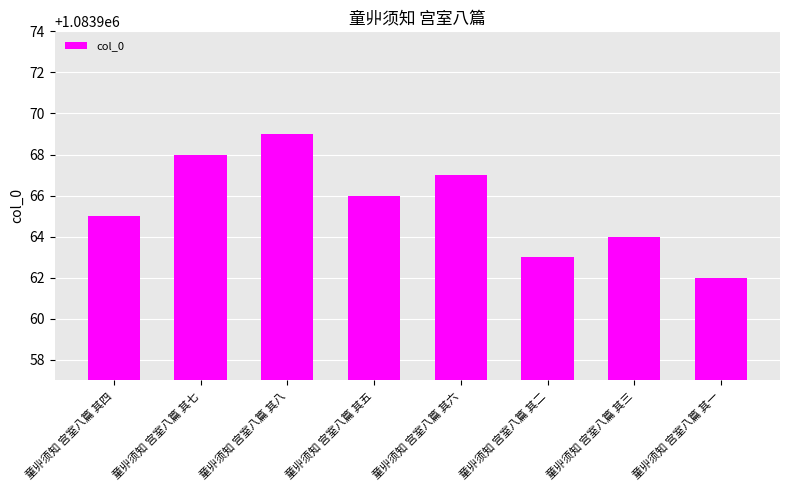

Count the number of data series in this chart.

1